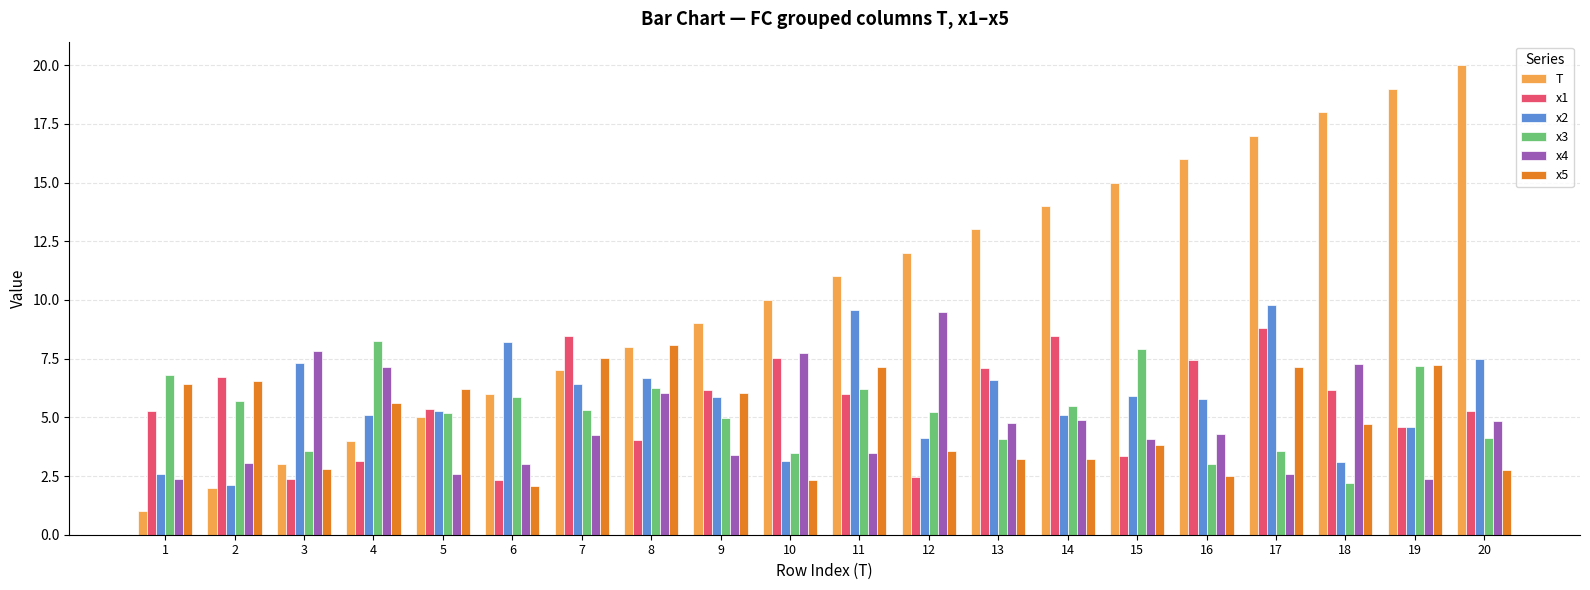

Does the chart contain any negative values?

No